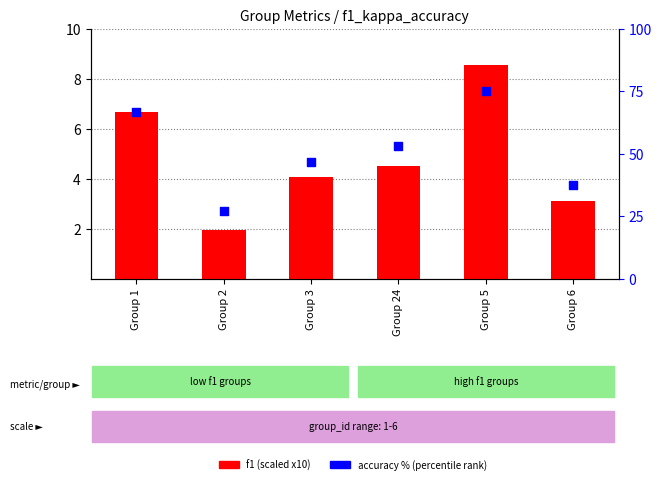

What is the total value across all series at Group 5?

83.6